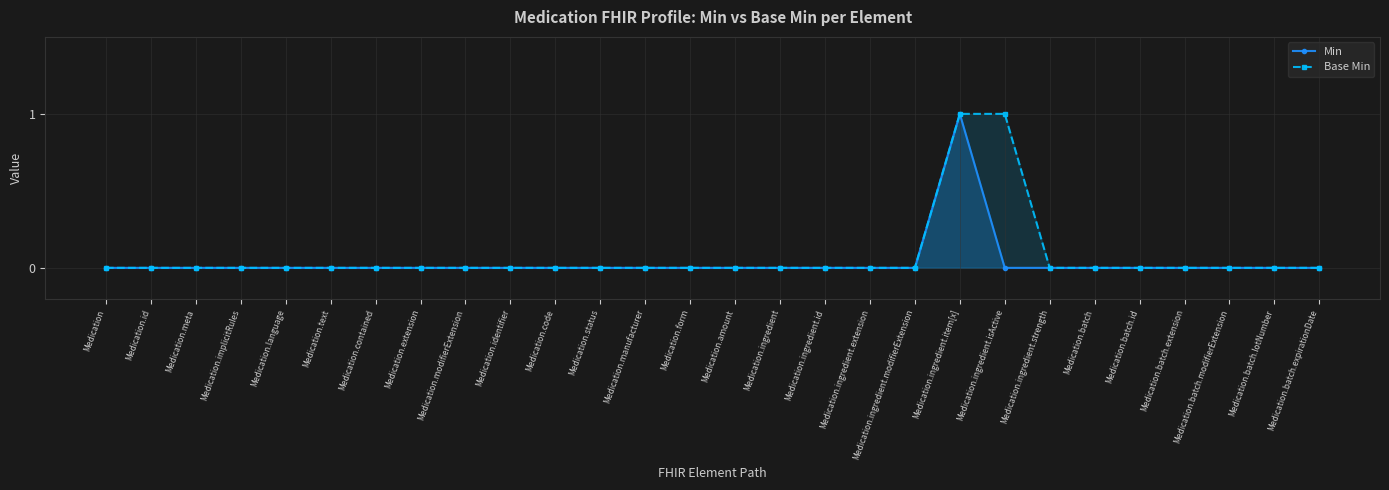

How many positive values does the Base Min series have?

2